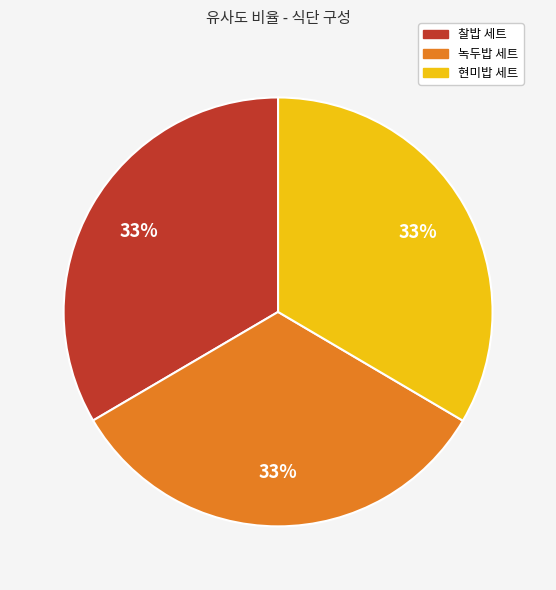

To the nearest percent, what is the average slice percentage?

33%